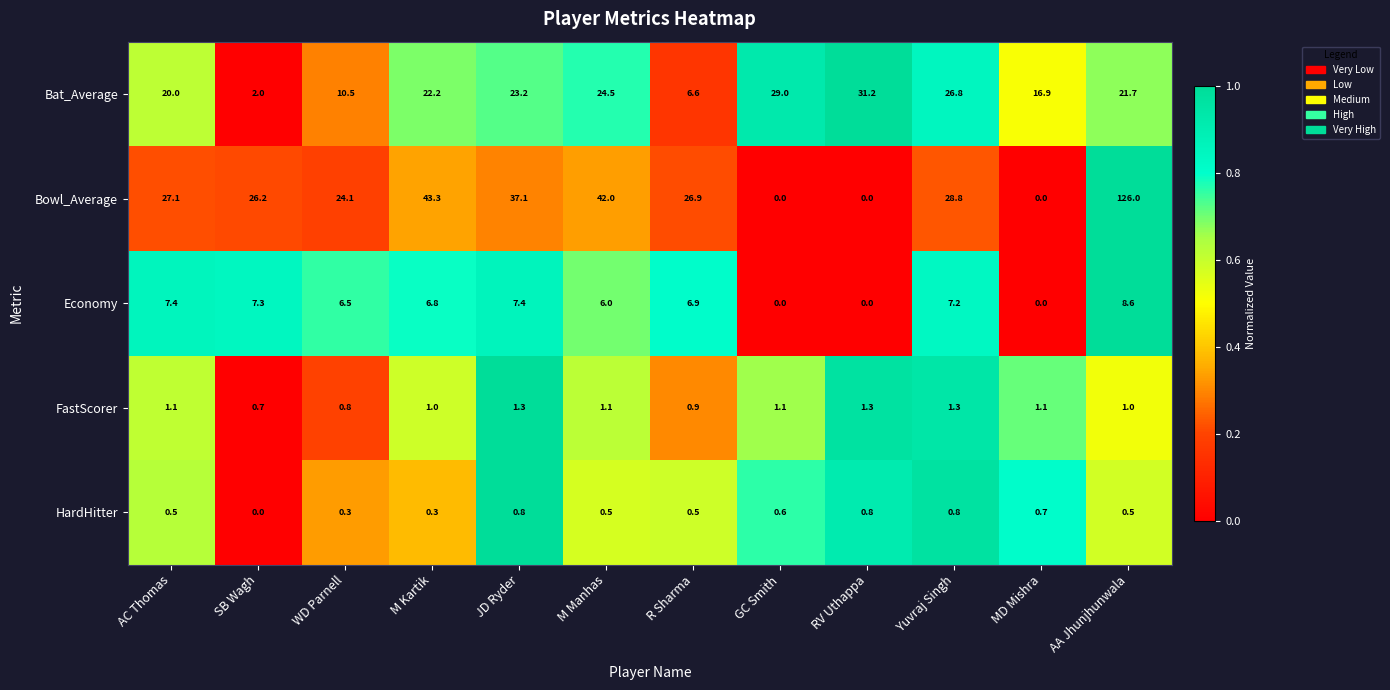

Which series changed the most between AC Thomas and JD Ryder?

Bowl_Average